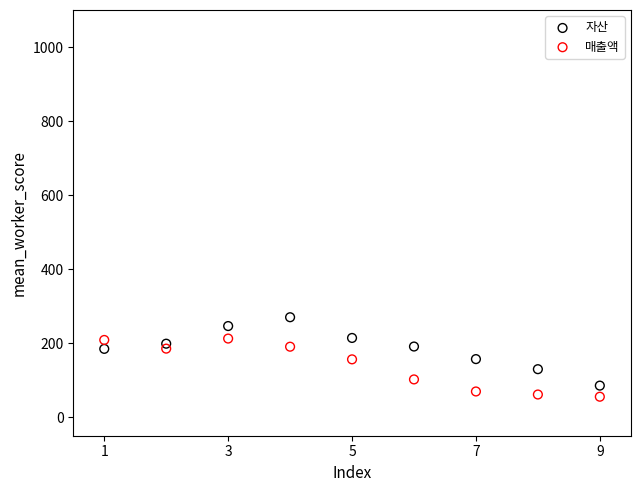

Which series contains the highest Y value?

자산